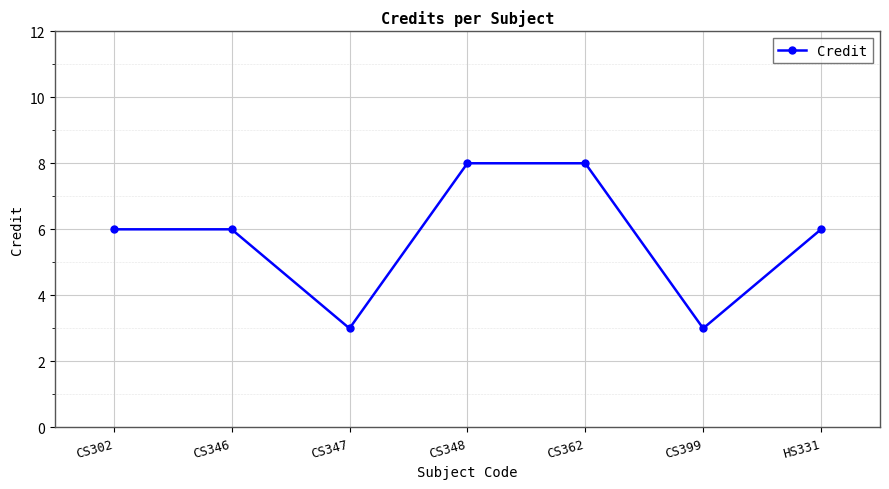

What is the sum of all values?

40